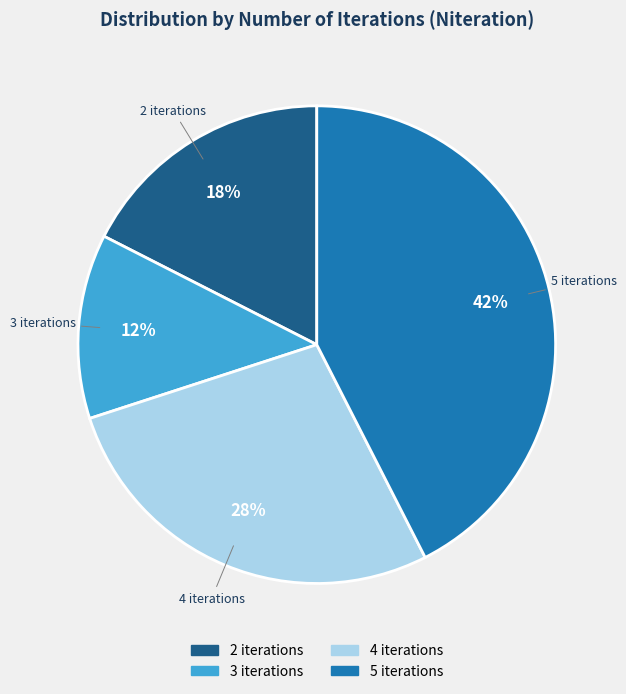

Is there a majority slice in this chart?

No